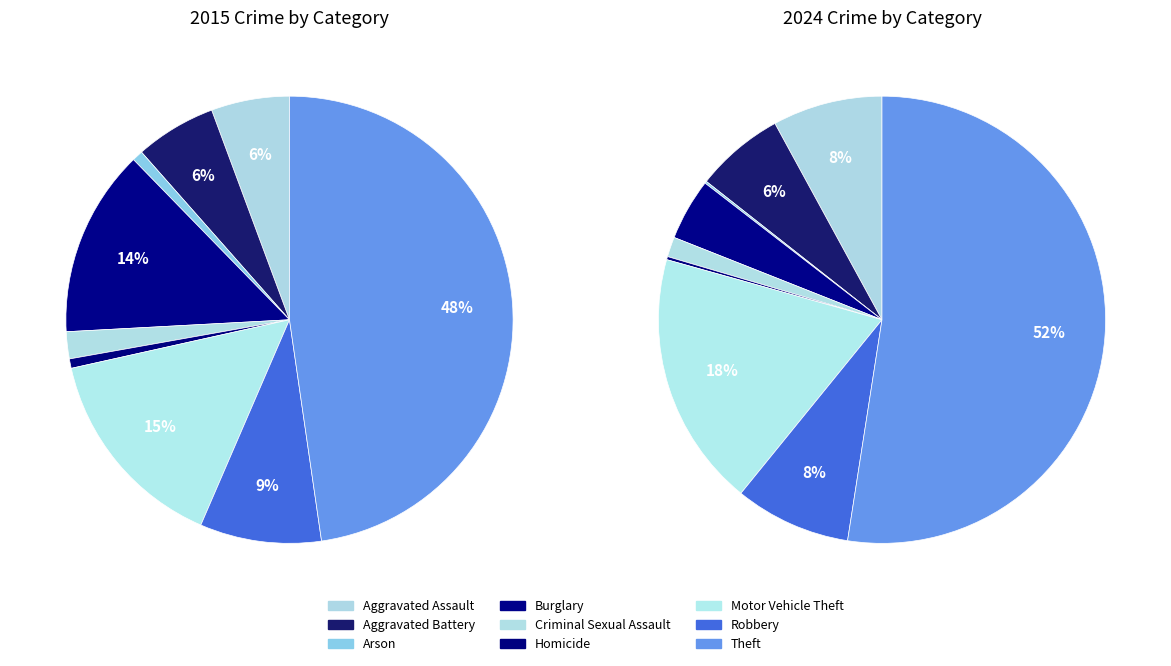

Count the number of slices in the pie.

9